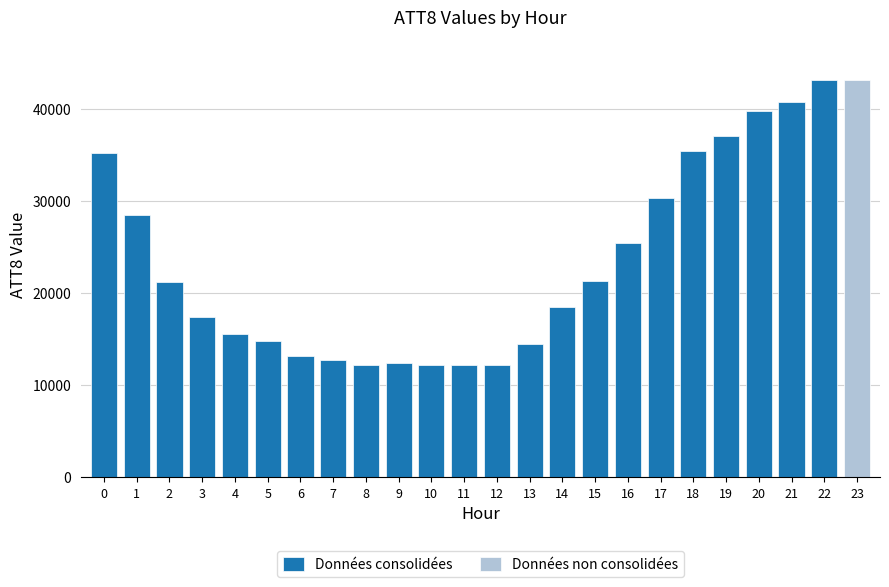

What is the value of the 15th bar from the left?

18500